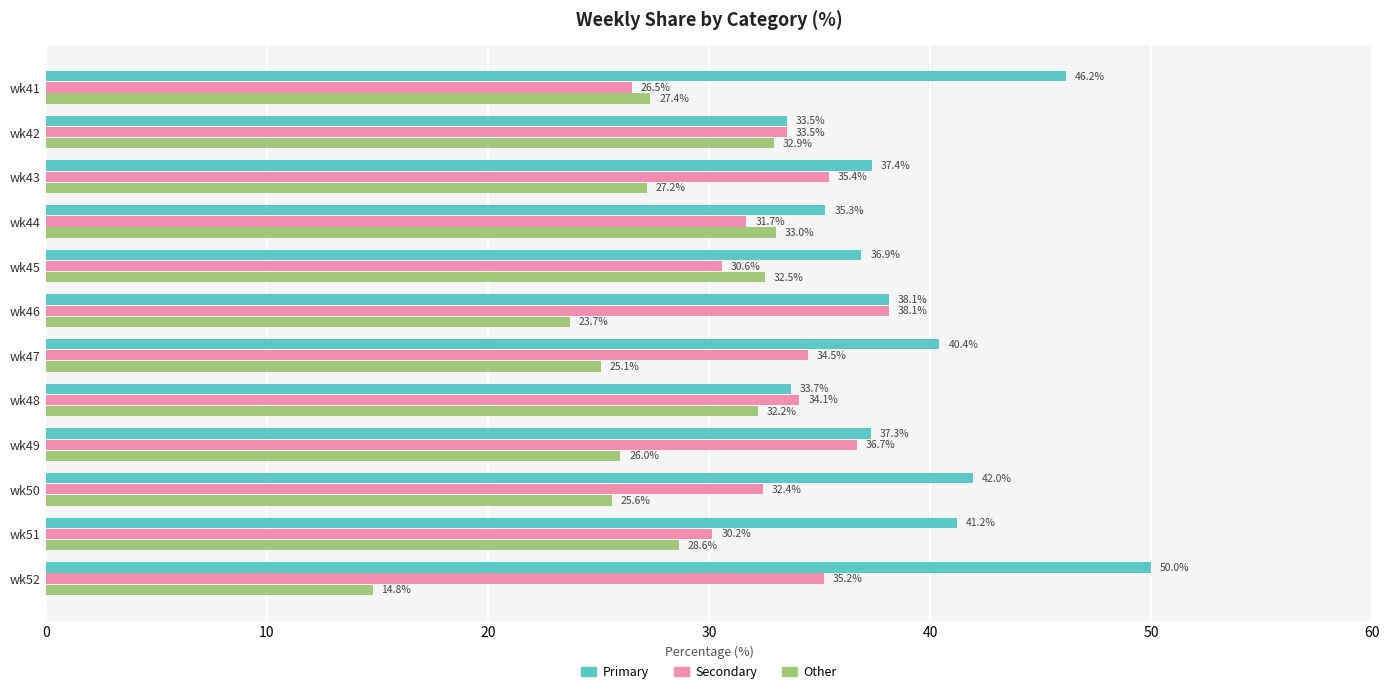

What is the total value across all series at wk48?

100.0